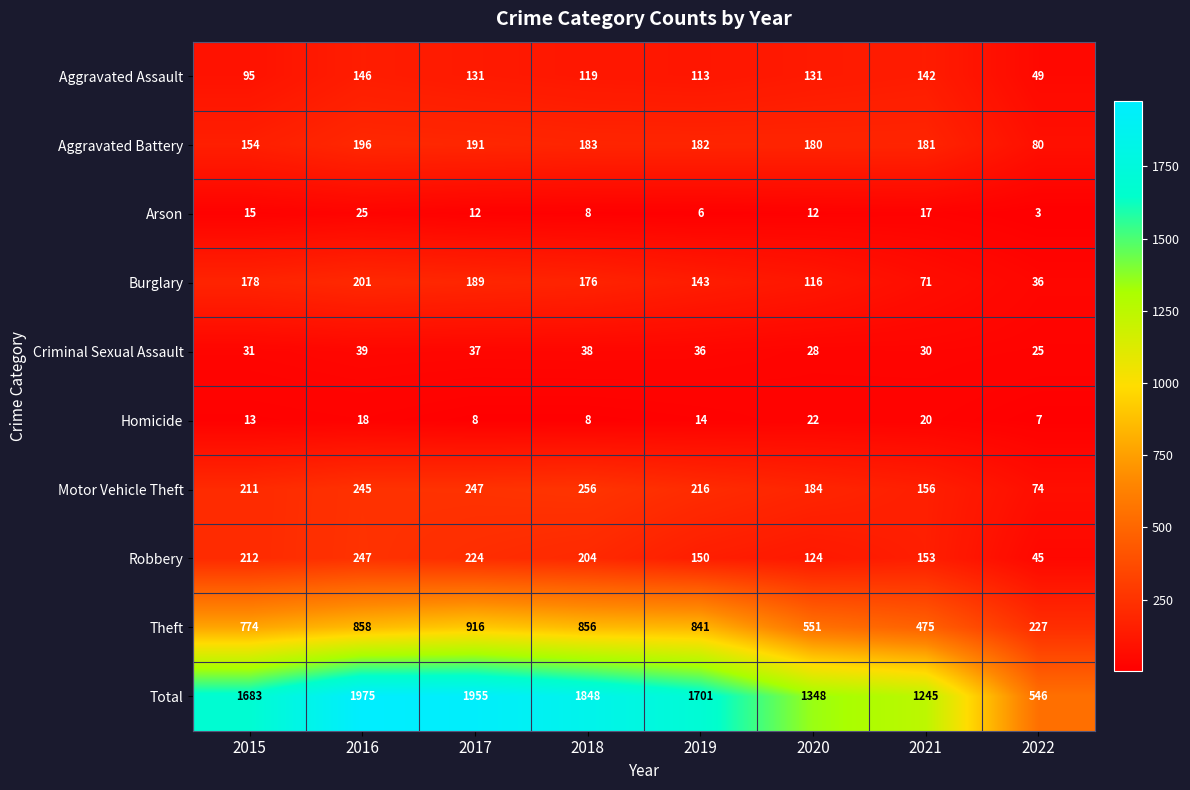

What is the difference between the Homicide values at 2015 and 2018?

5